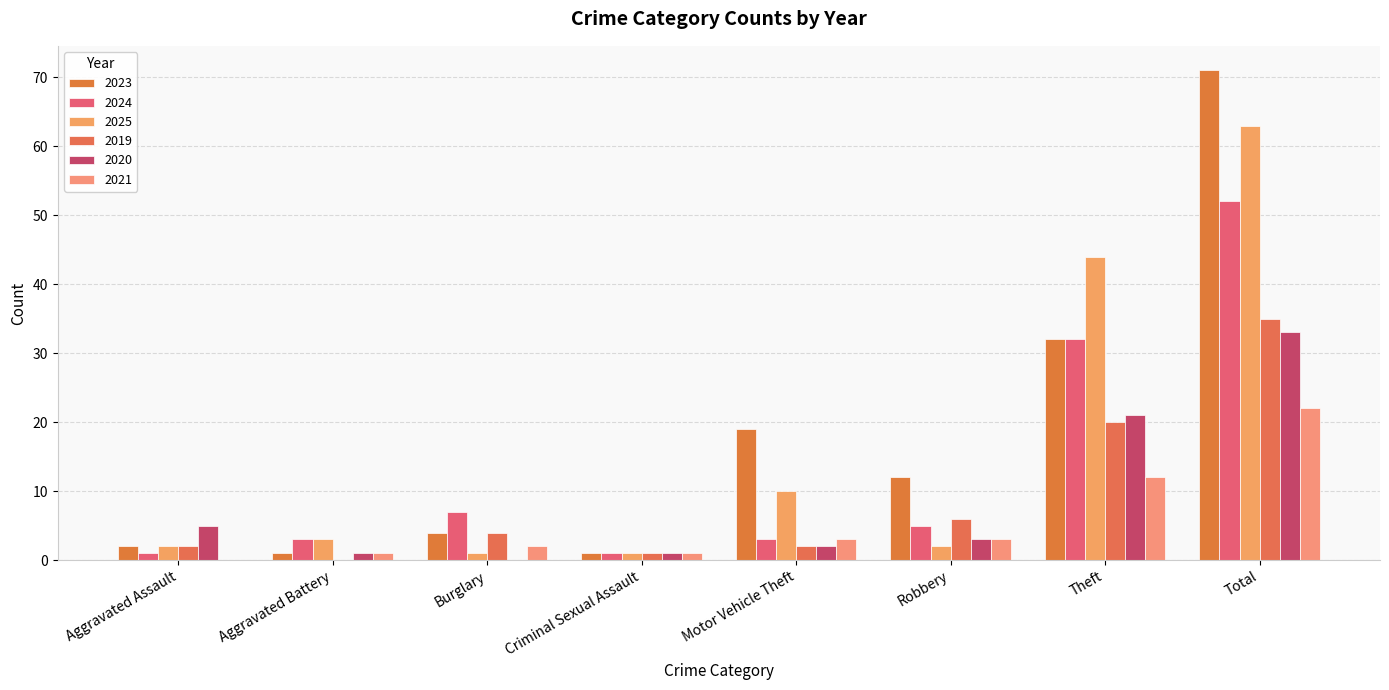

How many distinct data groups are displayed?

6